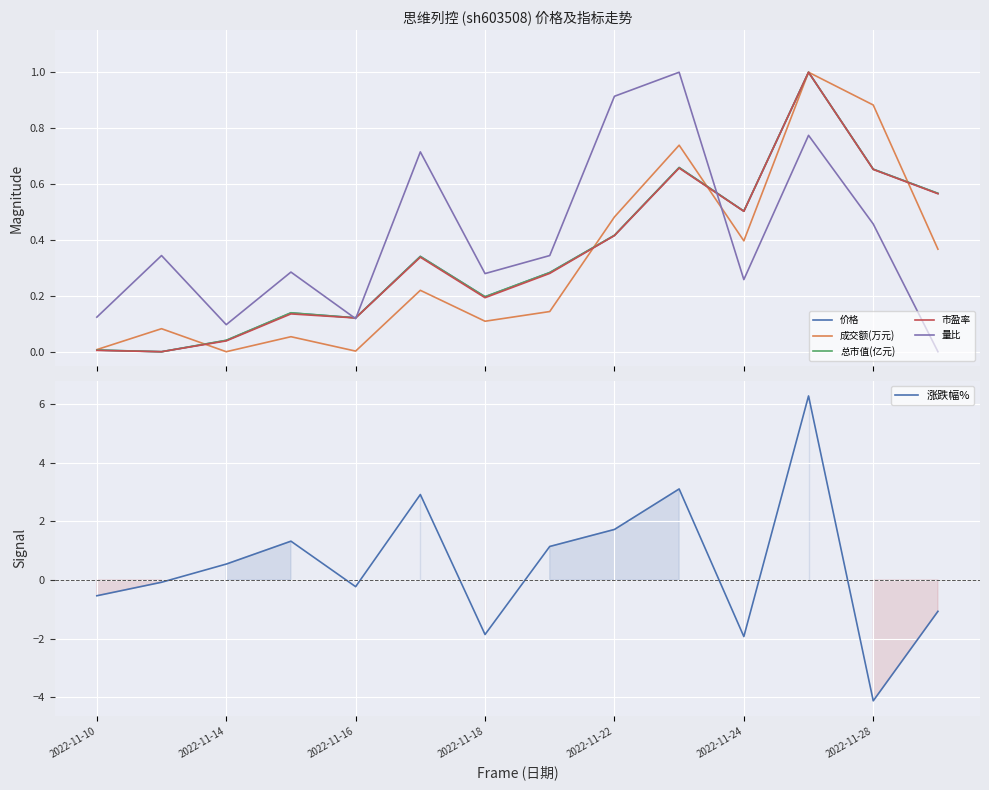

What is the highest value of the 量比 series?

1.0